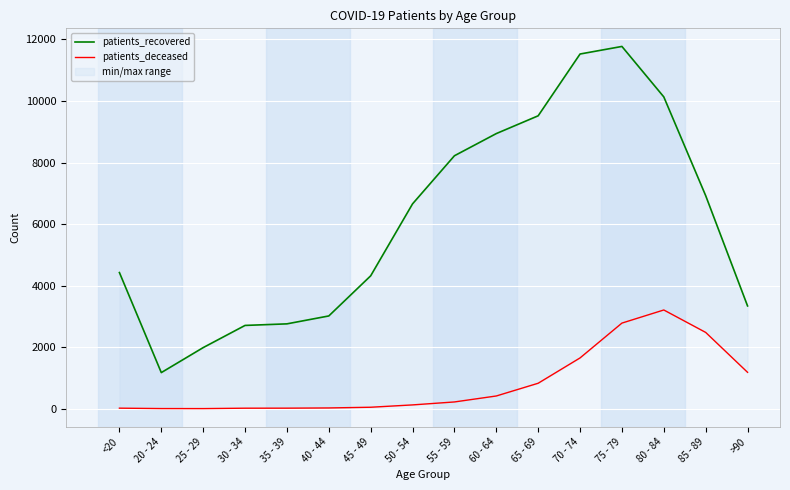

What is the lowest value of the patients_recovered series?

1173